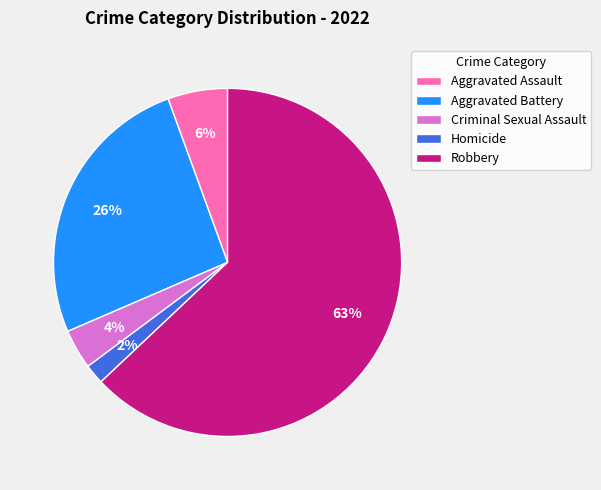

Which slice is the largest?

Robbery